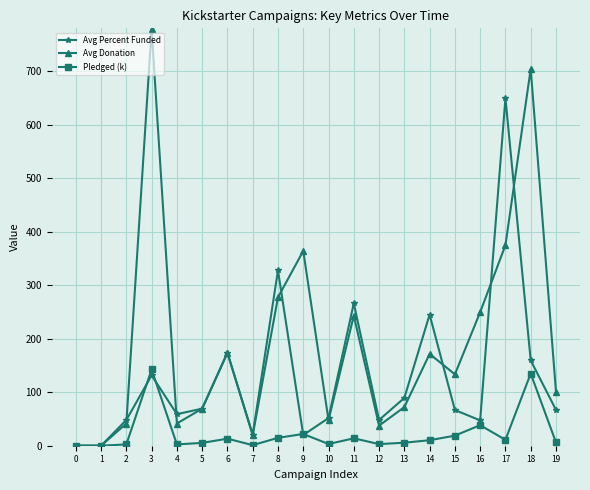

What is the highest value of the Pledged (k) series?

142.5